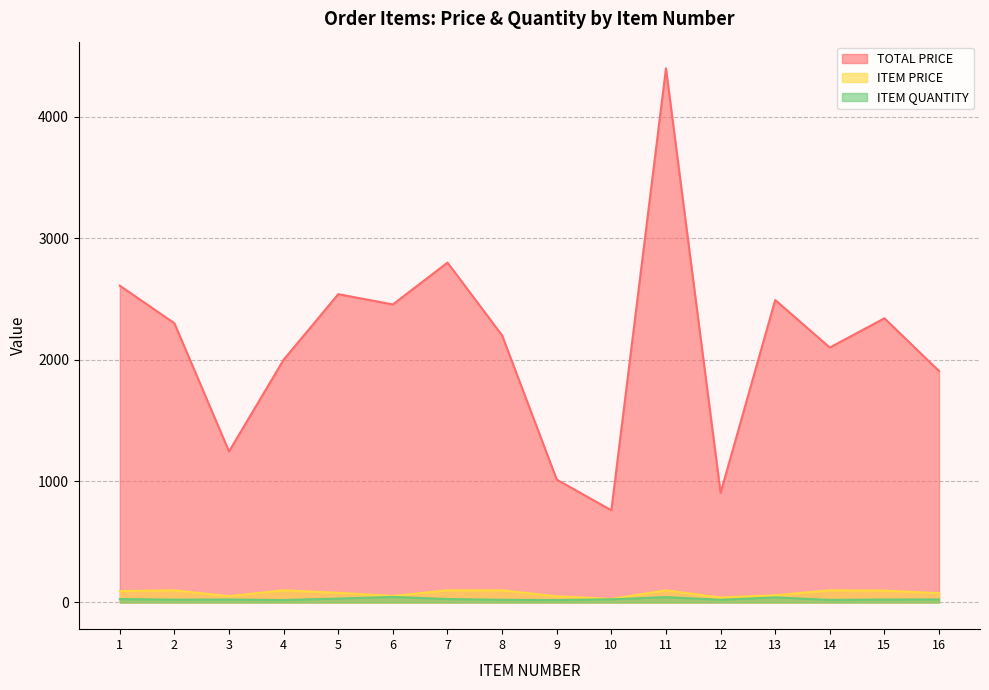

How many values in the ITEM PRICE series exceed 93?

8